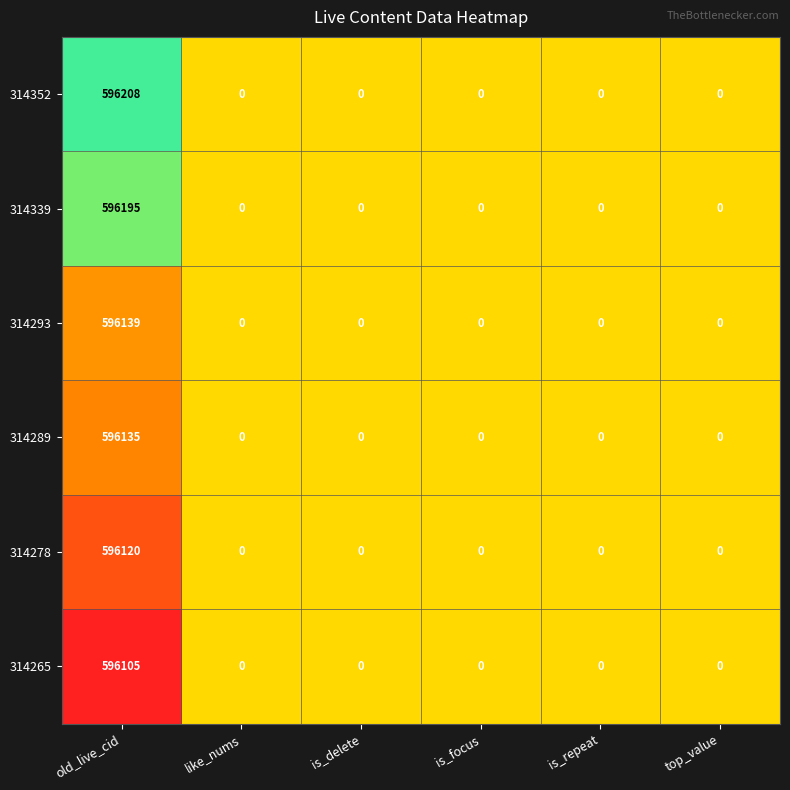

What is the sum of the 314293 values at old_live_cid and like_nums?

596139